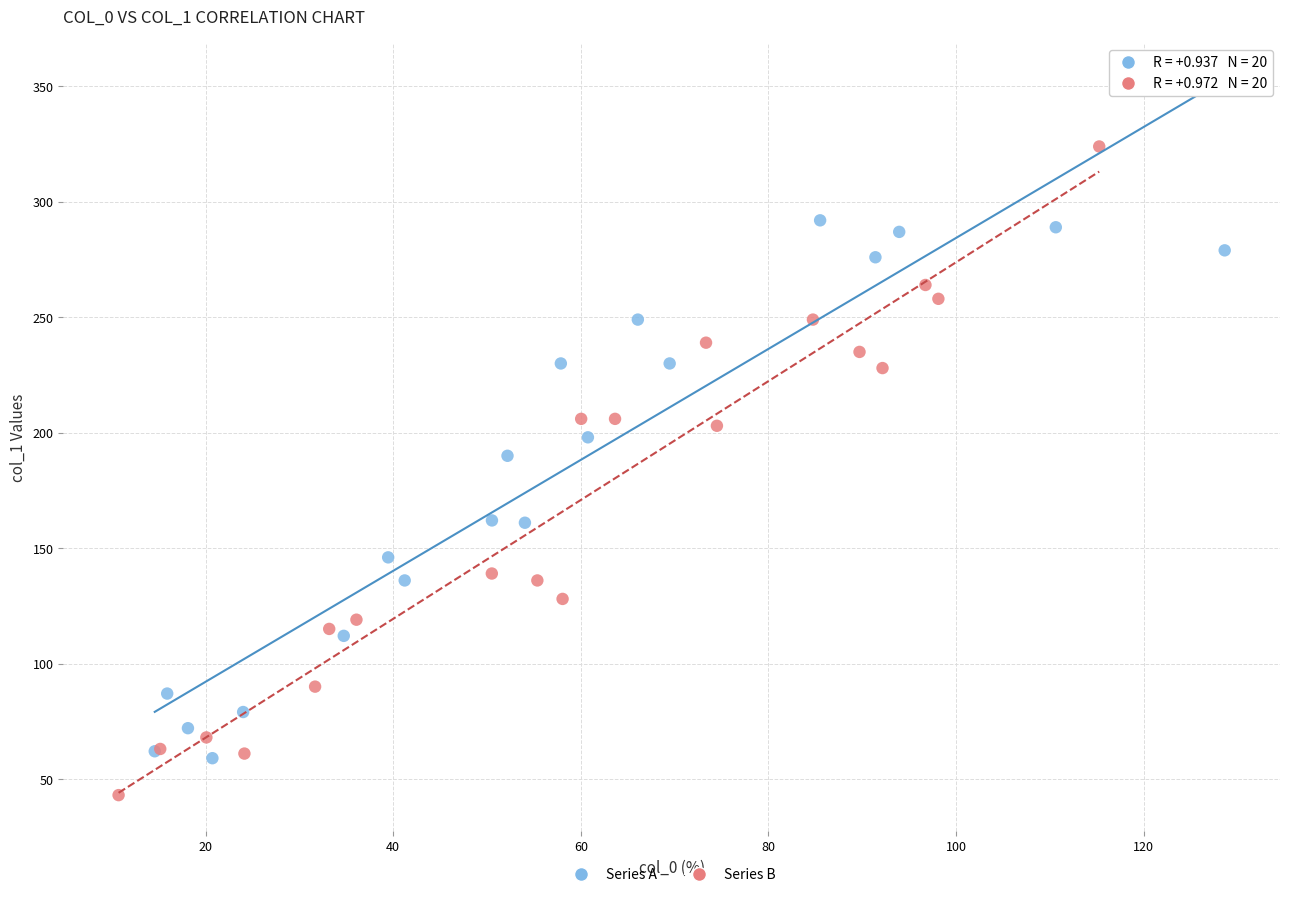

Which series has the widest spread of Y values?

Series B